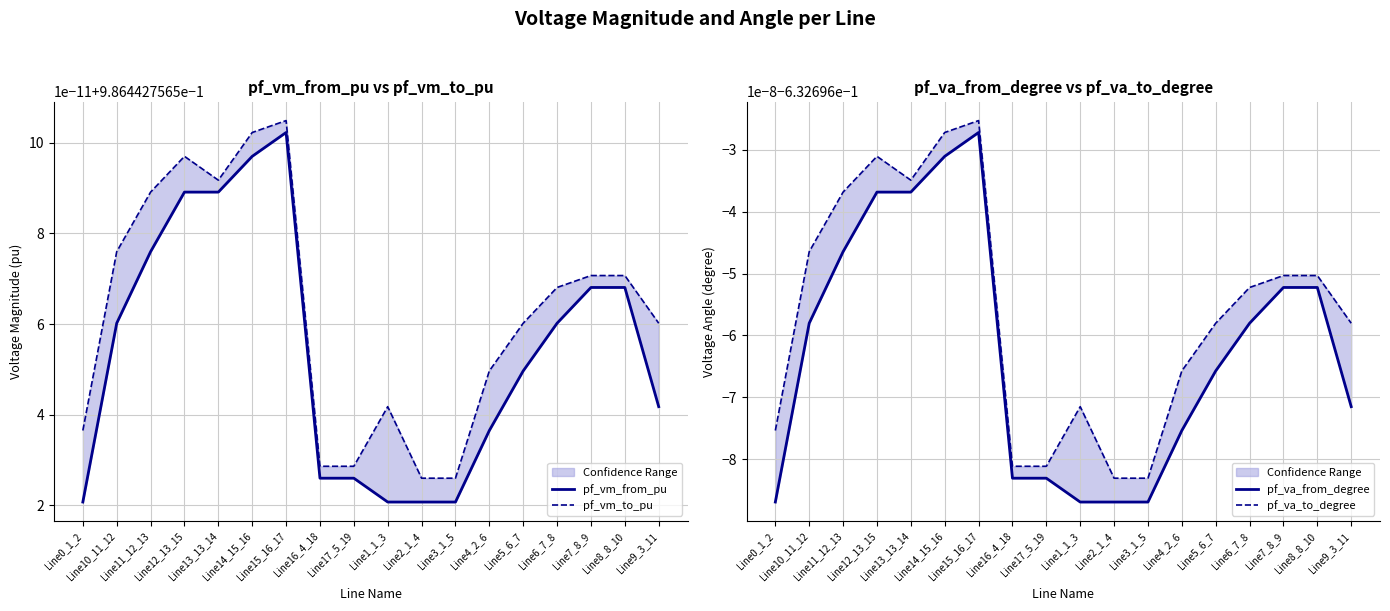

What is the label of the 2nd point from the left?

Line10_11_12